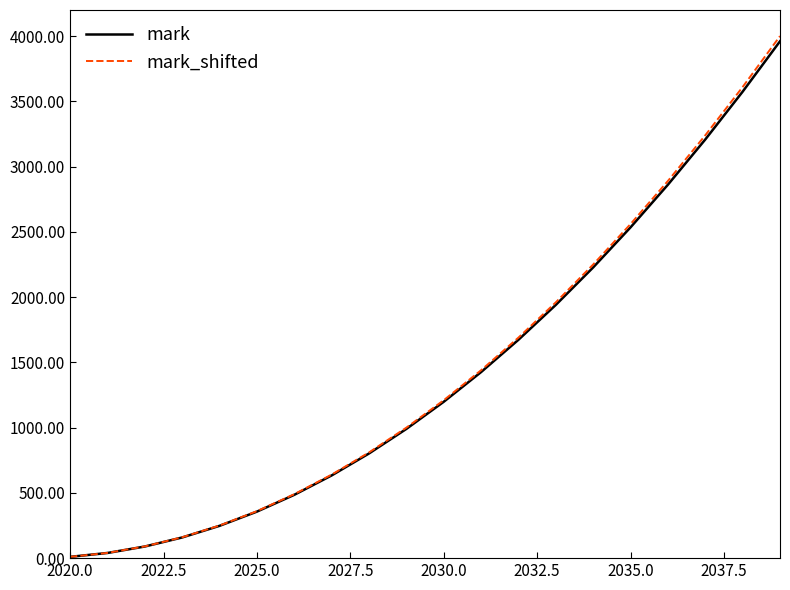

What are all the series names shown in the legend?

mark, mark_shifted